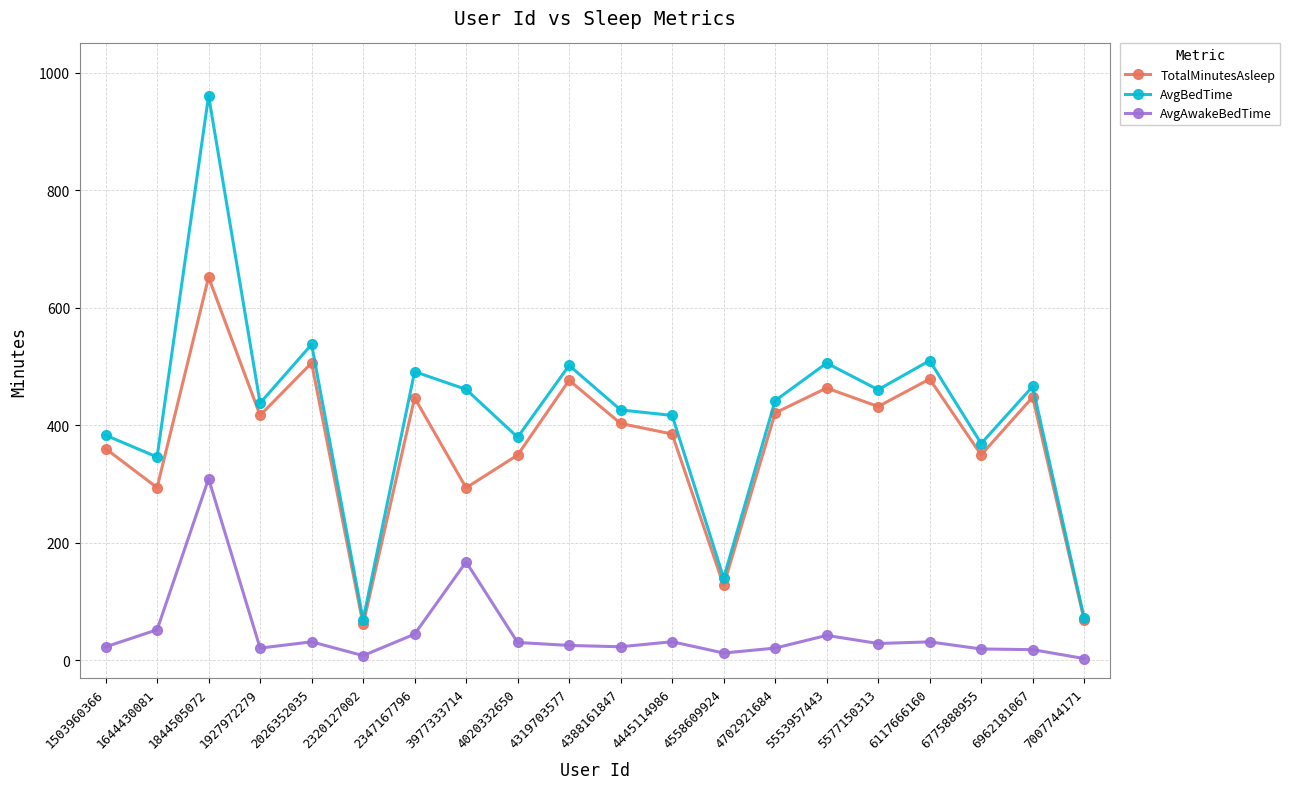

The value of AvgBedTime at 6117666160 is 183.7. True or false?

False